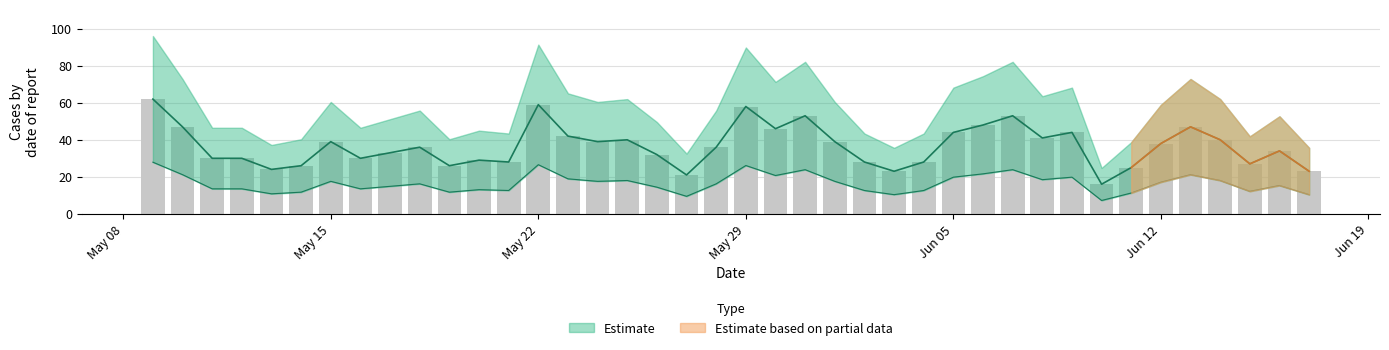

Is it true that the value at 2023-06-07 is 70?

False